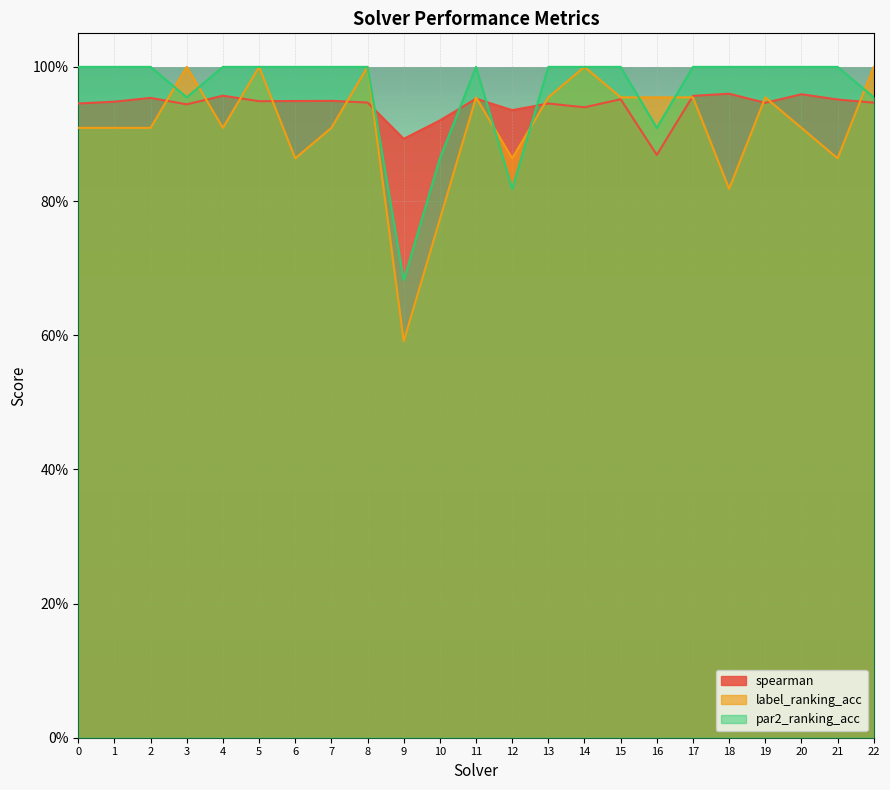

The spearman series shows 1.6 at 8. True or false?

False